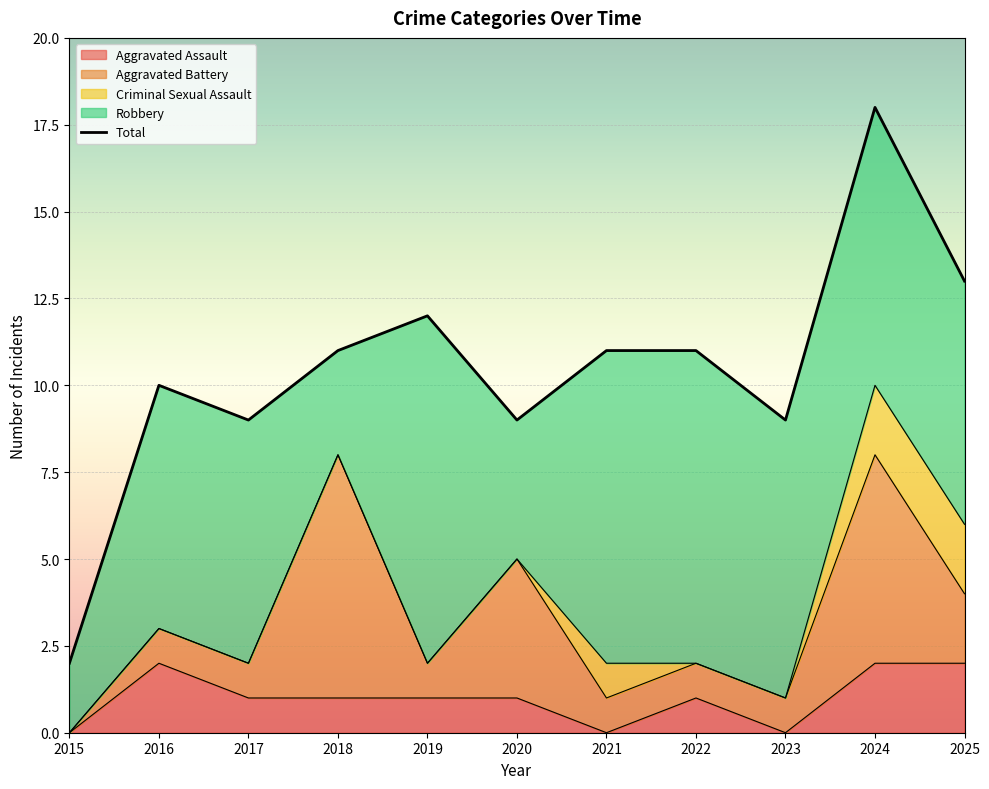

How many categories are shown in the chart?

11